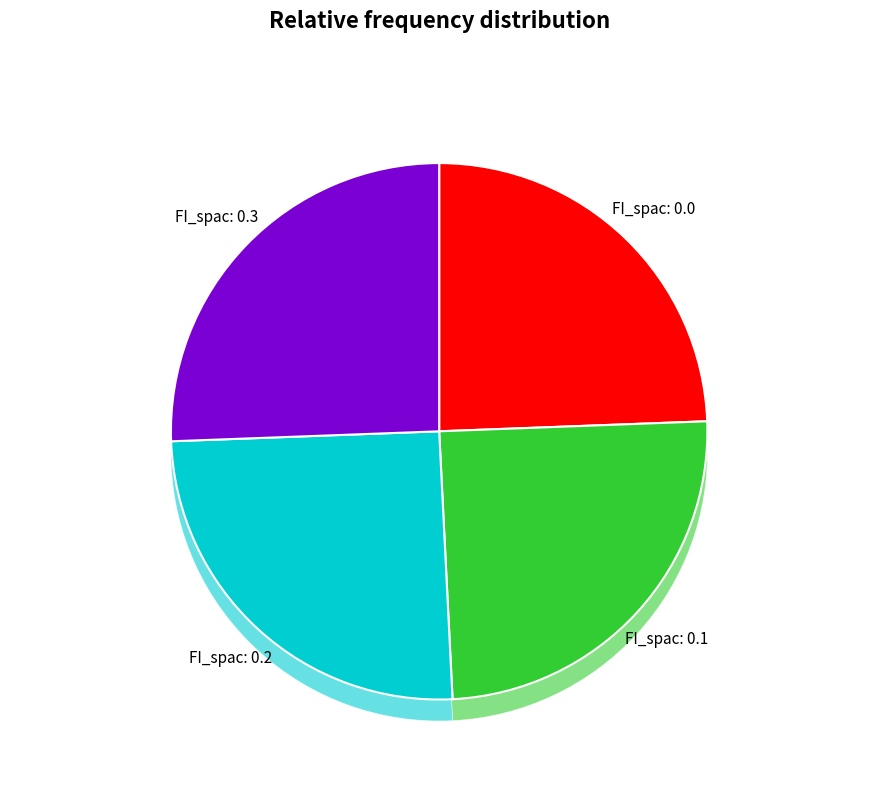

Which slice is the largest?

FI_spac: 0.3